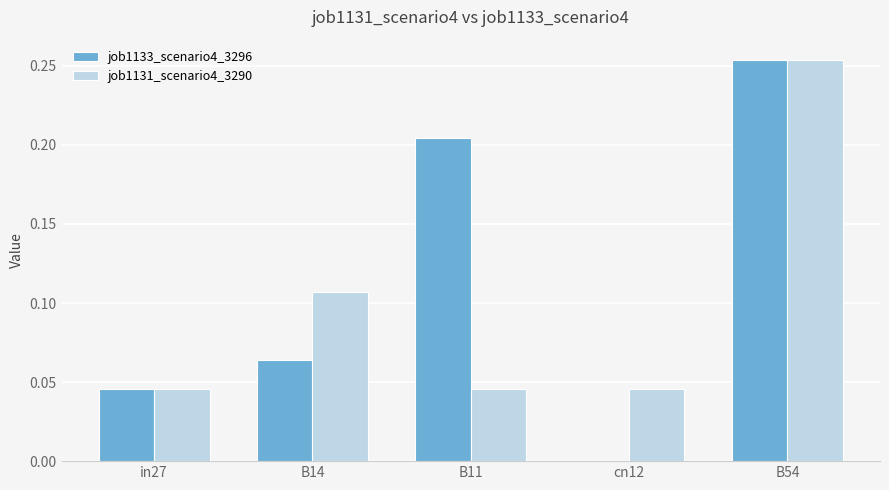

What is the sum of all job1133_scenario4_3296 values?

0.6